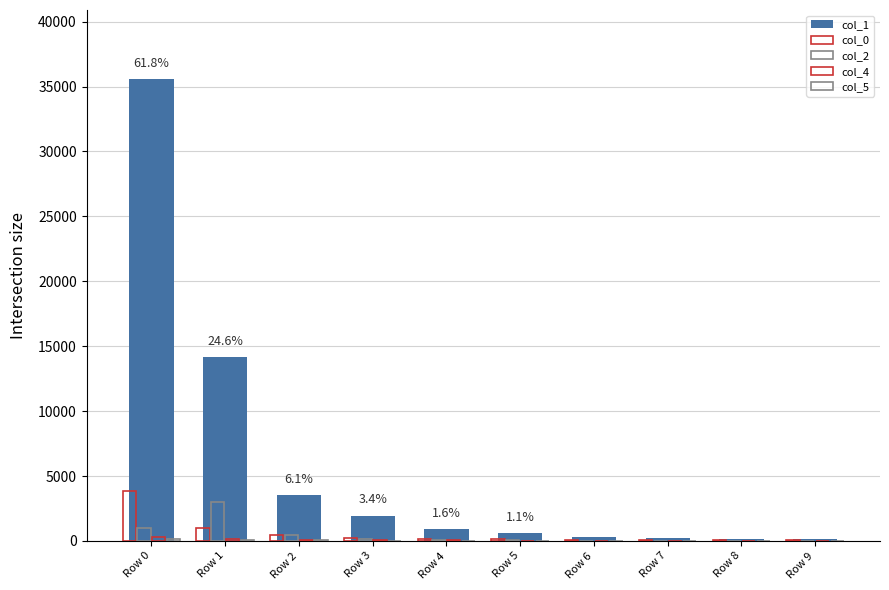

Reading left to right, extract all data points from this chart.

col_1: Row 0=35565	Row 1=14137	Row 2=3531	Row 3=1946	Row 4=933	Row 5=612	Row 6=305	Row 7=230	Row 8=175	Row 9=146
col_0: Row 0=3884	Row 1=985	Row 2=454	Row 3=229	Row 4=166	Row 5=160	Row 6=62	Row 7=47	Row 8=40	Row 9=47
col_2: Row 0=1001	Row 1=2977	Row 2=487	Row 3=117	Row 4=48	Row 5=36	Row 6=17	Row 7=13	Row 8=6	Row 9=2
col_4: Row 0=309	Row 1=139	Row 2=50	Row 3=84	Row 4=79	Row 5=28	Row 6=21	Row 7=6	Row 8=7	Row 9=2
col_5: Row 0=145	Row 1=97	Row 2=34	Row 3=20	Row 4=27	Row 5=15	Row 6=6	Row 7=6	Row 8=1	Row 9=6